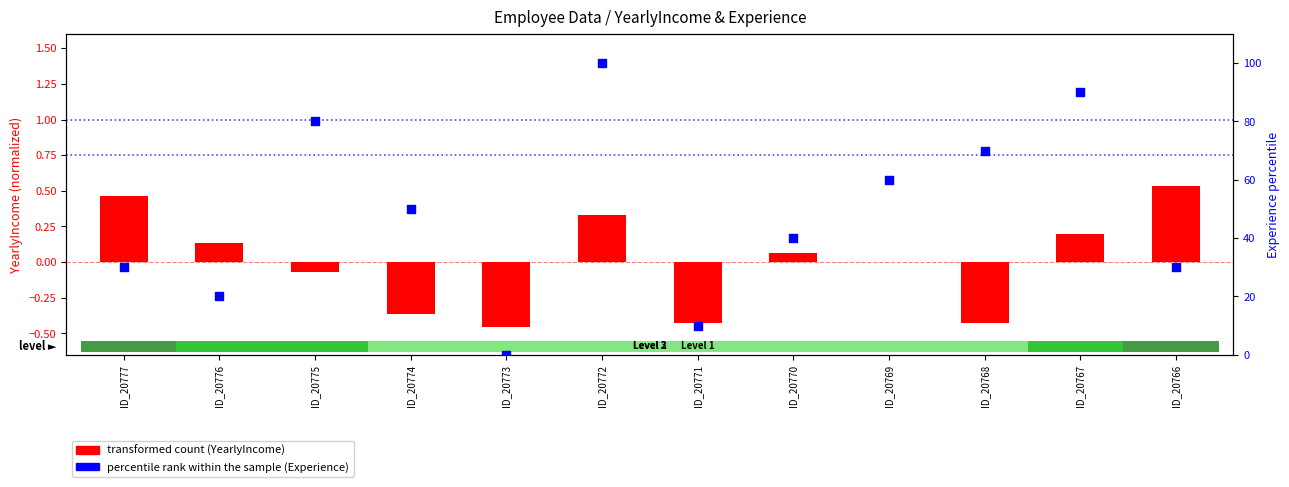

What are all the series names shown in the legend?

transformed count (YearlyIncome), percentile rank within the sample (Experience)